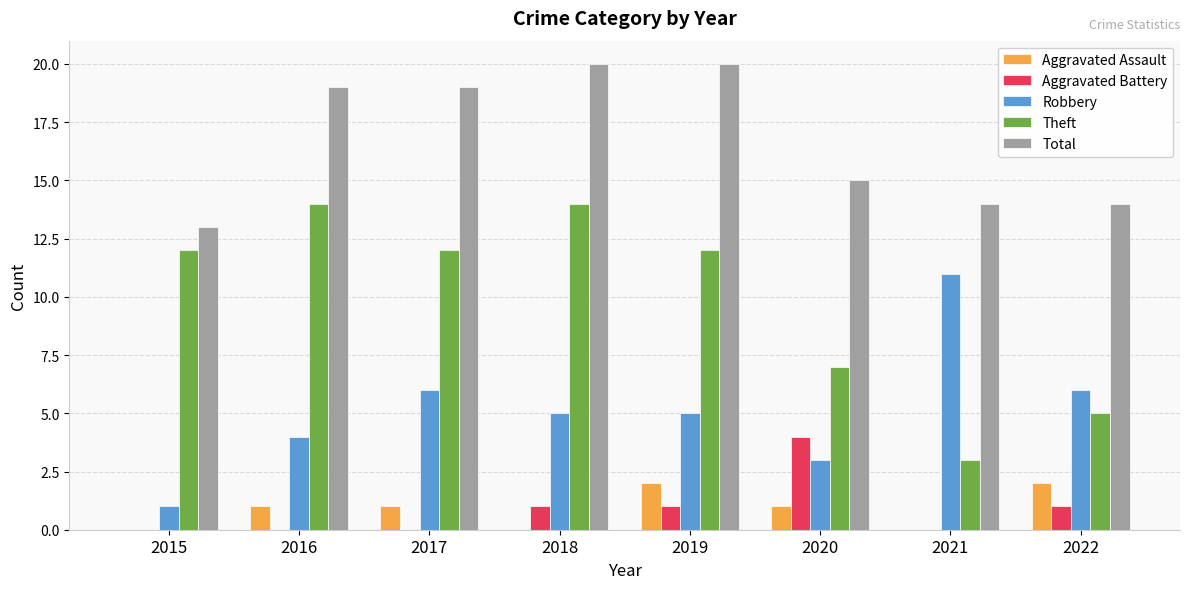

The Aggravated Battery series shows 3 at 2015. True or false?

False